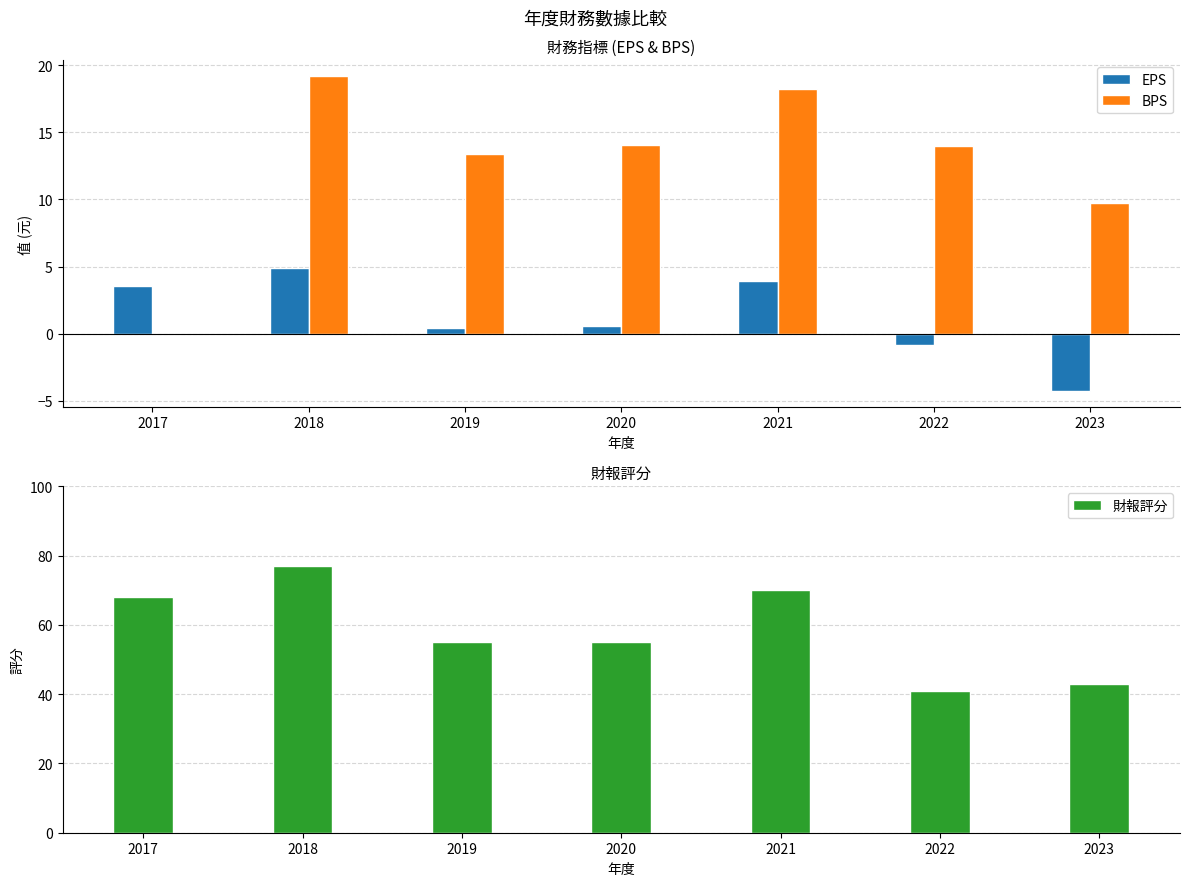

Where does the EPS series first go above 0?

2017